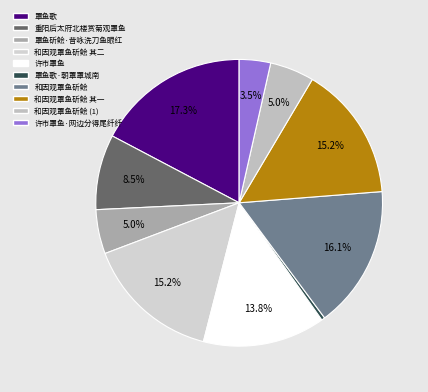

Rank the categories by value from lowest to highest.

罩鱼歌·朝罩罩城南, 许市罩鱼·网边分得尾纤纤, 和因观罩鱼斫鲙, 罩鱼斫鲙·昔咏洗刀鱼眼红, 重阳后太府北楼赏菊观罩鱼, 许市罩鱼, 和因观罩鱼斫鲙 其一, 和因观罩鱼斫鲙 其二, 和因观罩鱼斫鲙, 罩鱼歌